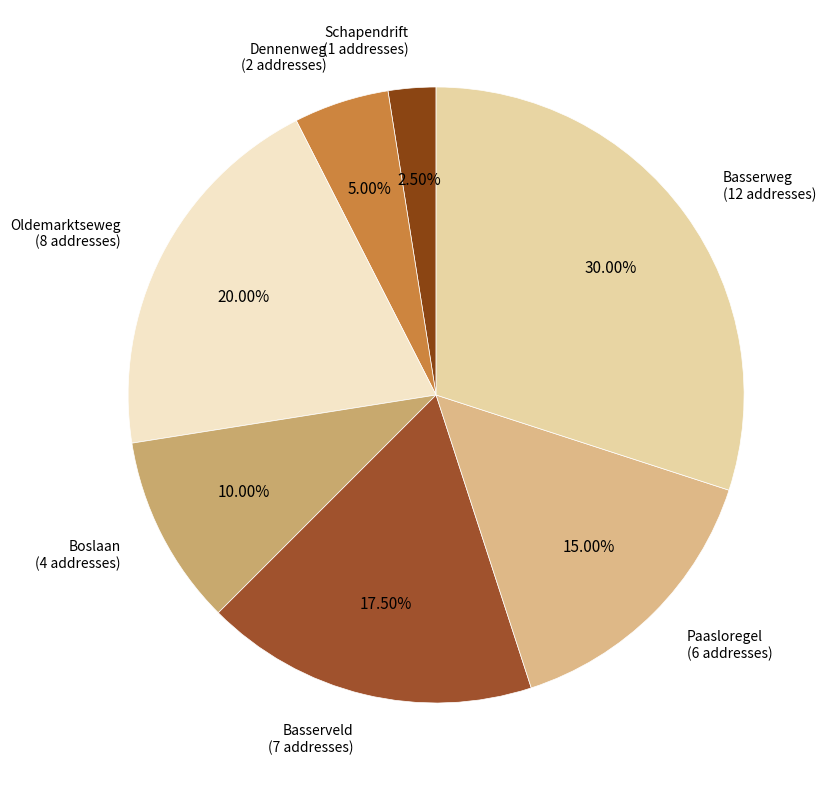

What is the ratio of the value at Basserveld to the value at Paasloregel?

1.2